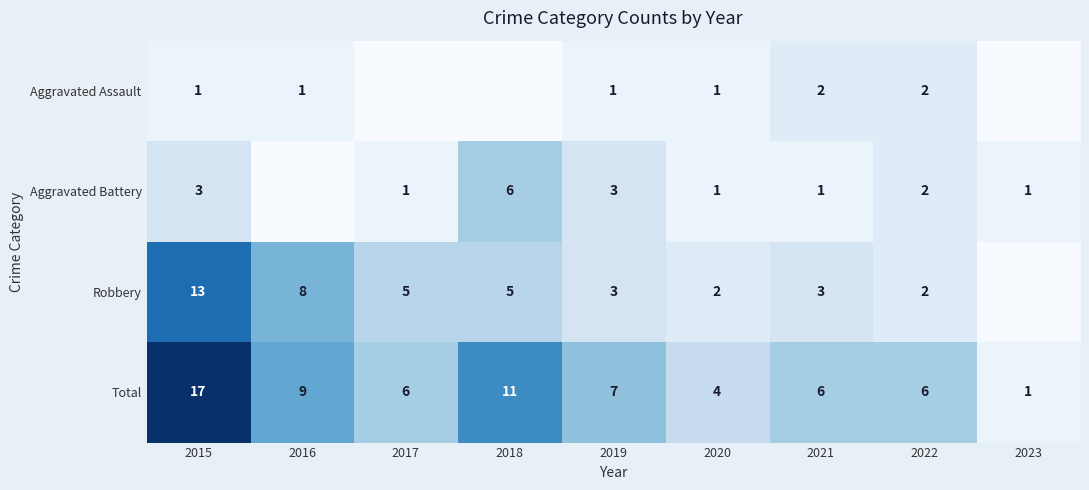

What is the difference between the Total values at 2023 and 2019?

6